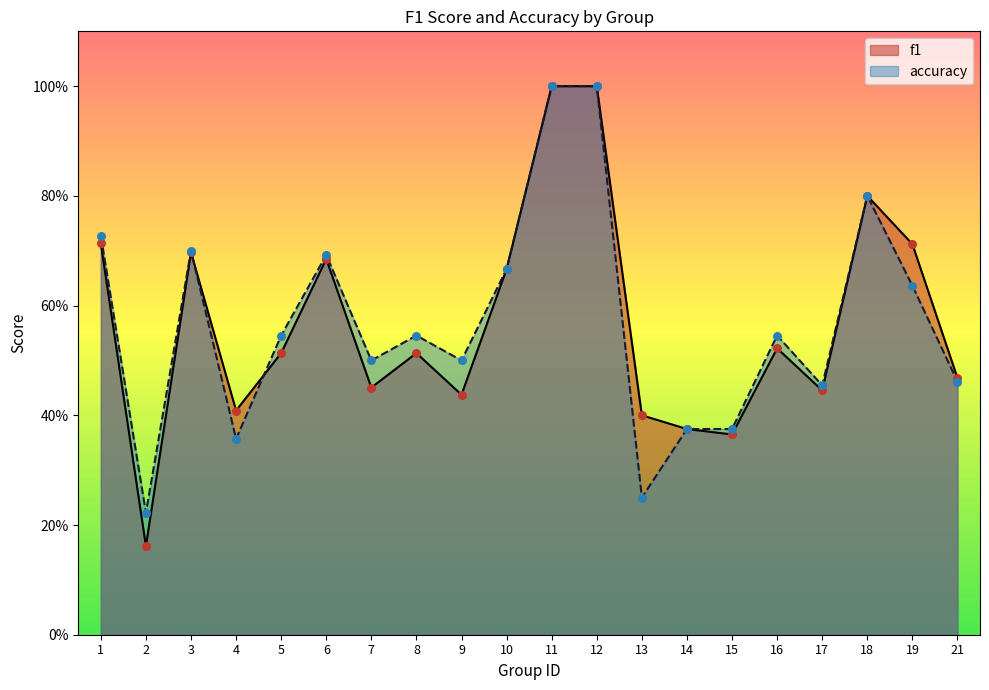

At which category is the sum across all series the highest?

11